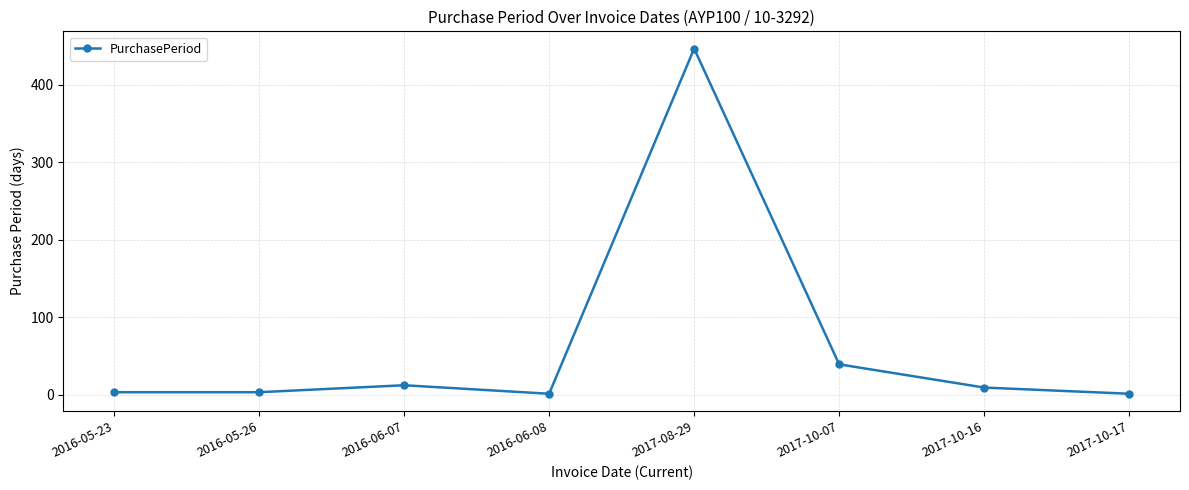

What is the greatest value displayed?

447